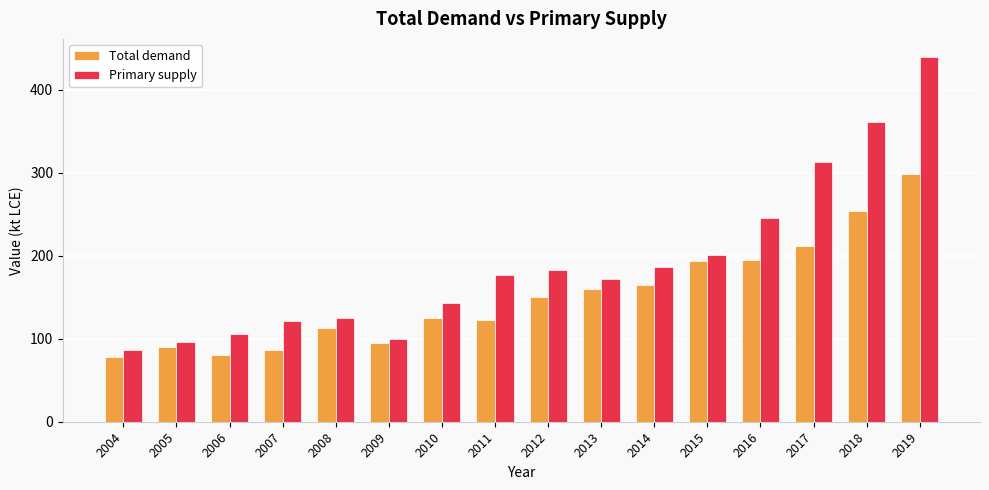

At which label is Primary supply closest to 262?

2016